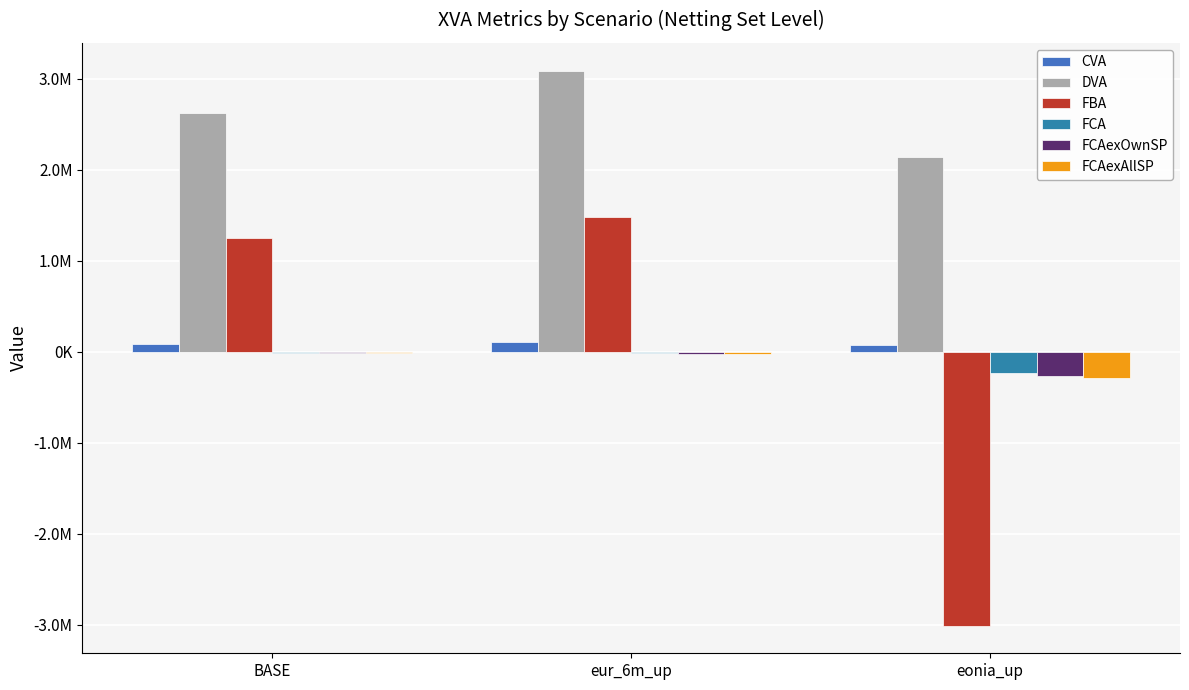

Are the bars horizontal?

No